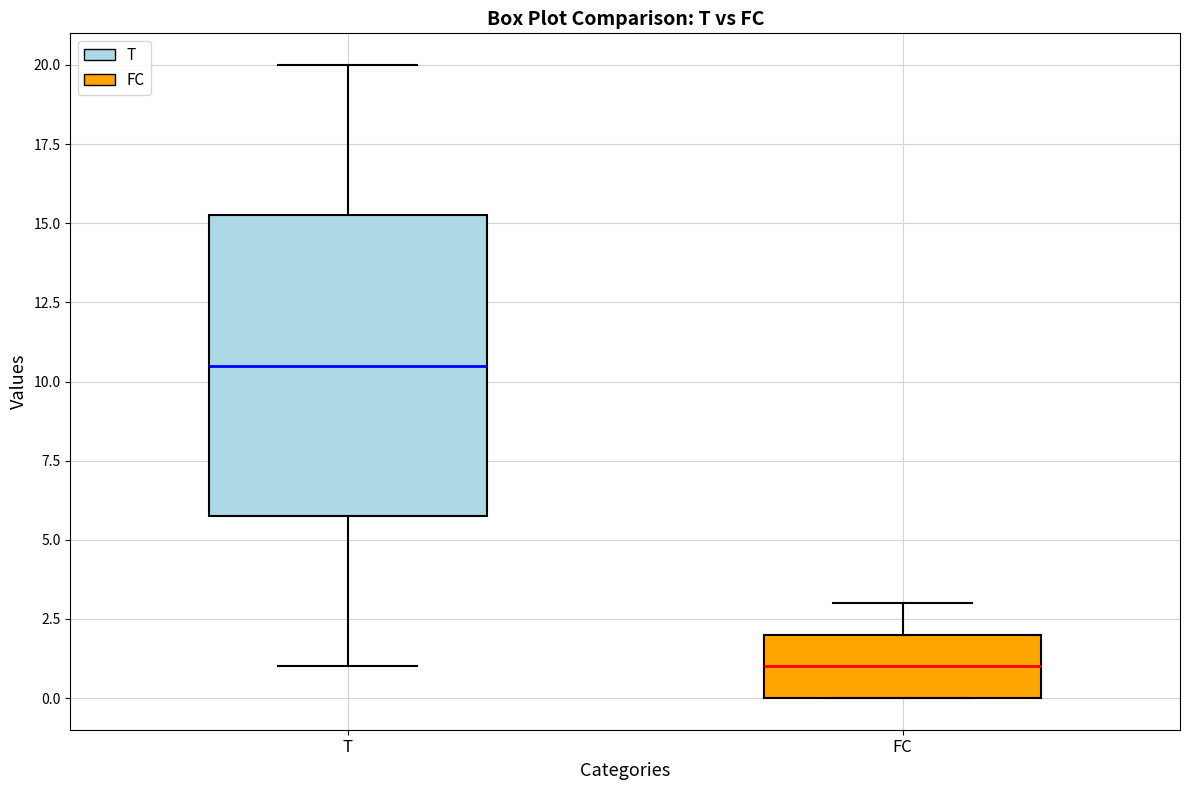

Which box is the tallest, from its lower edge to its upper edge?

T